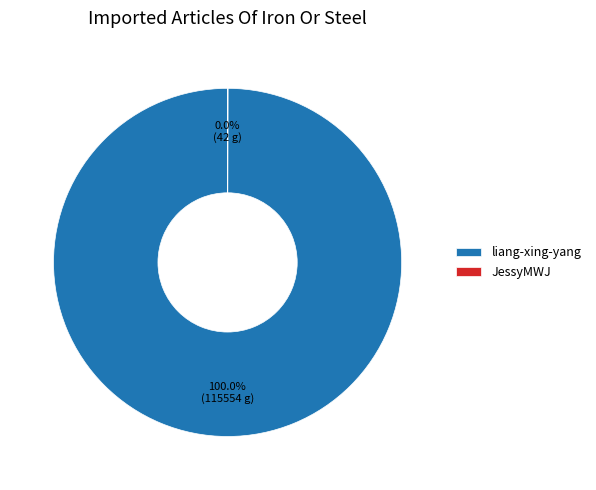

Is there any slice that represents more than half of the pie?

Yes